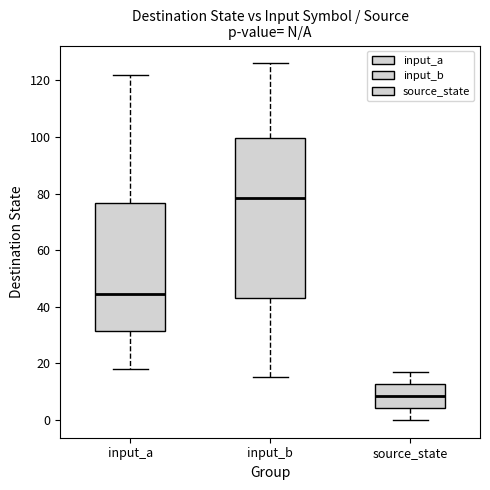

Comparing the boxes themselves (not the whiskers), which one is the tallest?

input_b